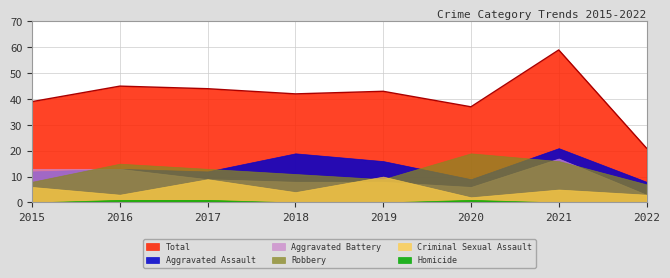

Is it true that Total equals 42 at 2018?

True